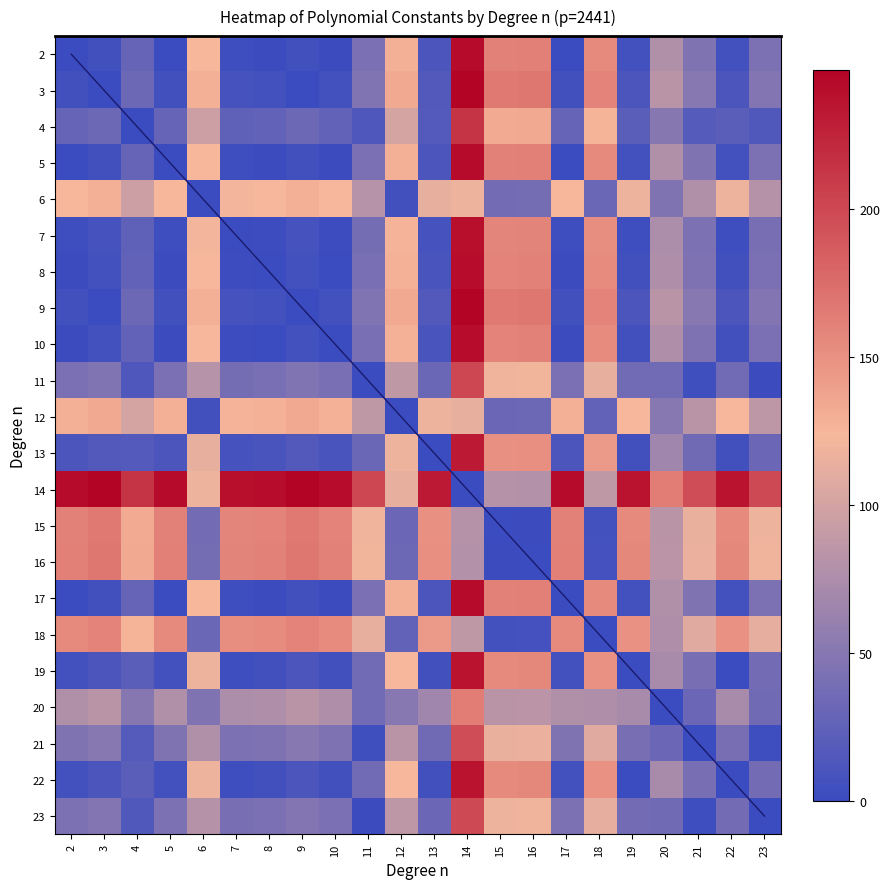

What is the sum of the 20 values at 18 and 19?

149